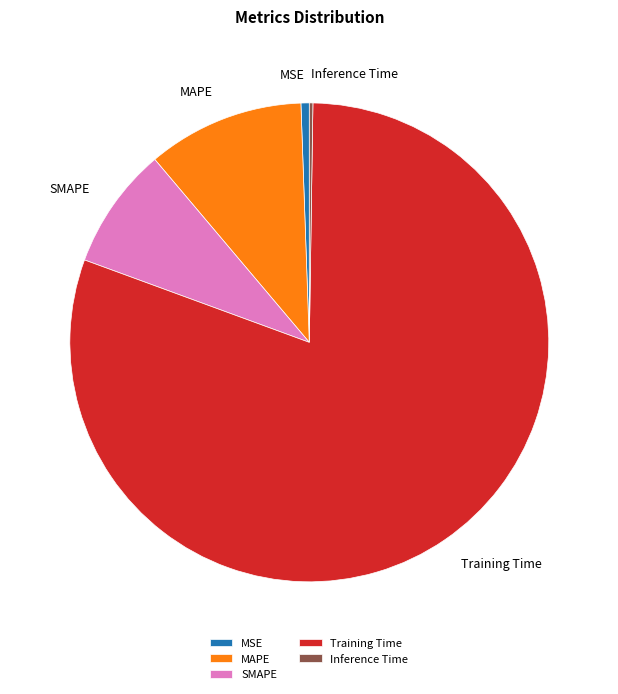

The MSE slice represents 1% of the pie. True or false?

True